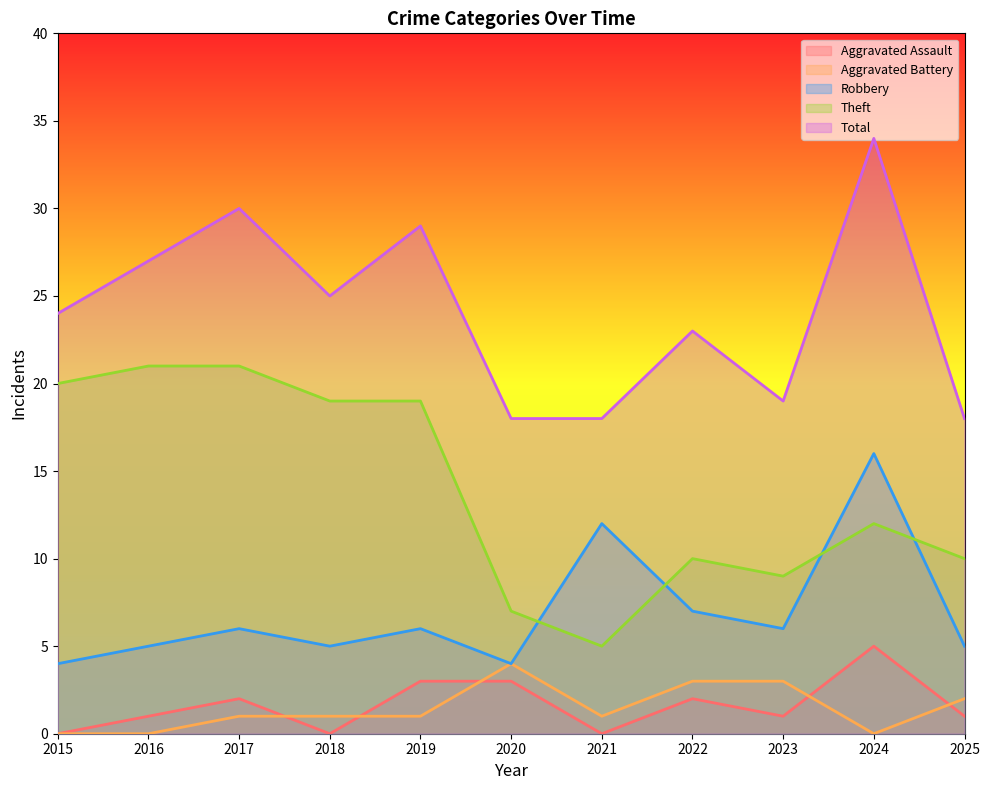

Where is the first local minimum for Theft?

2021